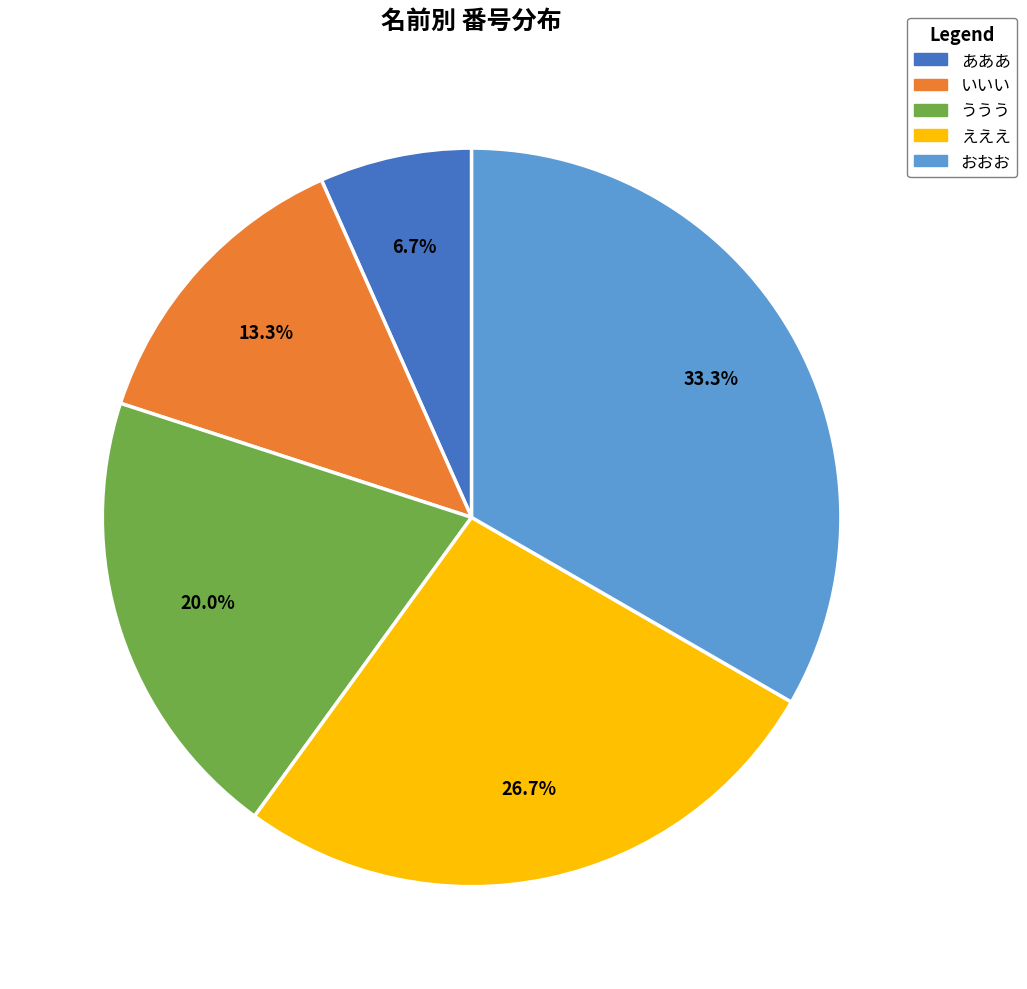

How many slices are in this pie chart?

5